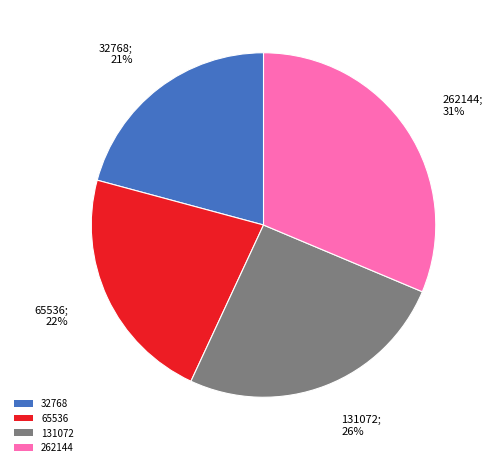

To the nearest percent, what portion does 32768 represent?

21%